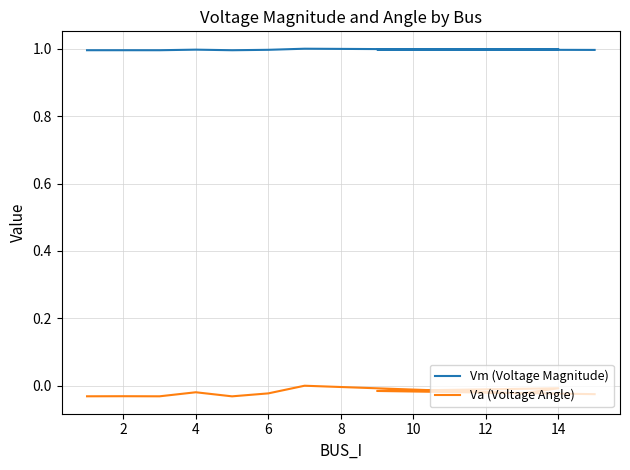

What is the sum of all Va (Voltage Angle) values?

-0.2